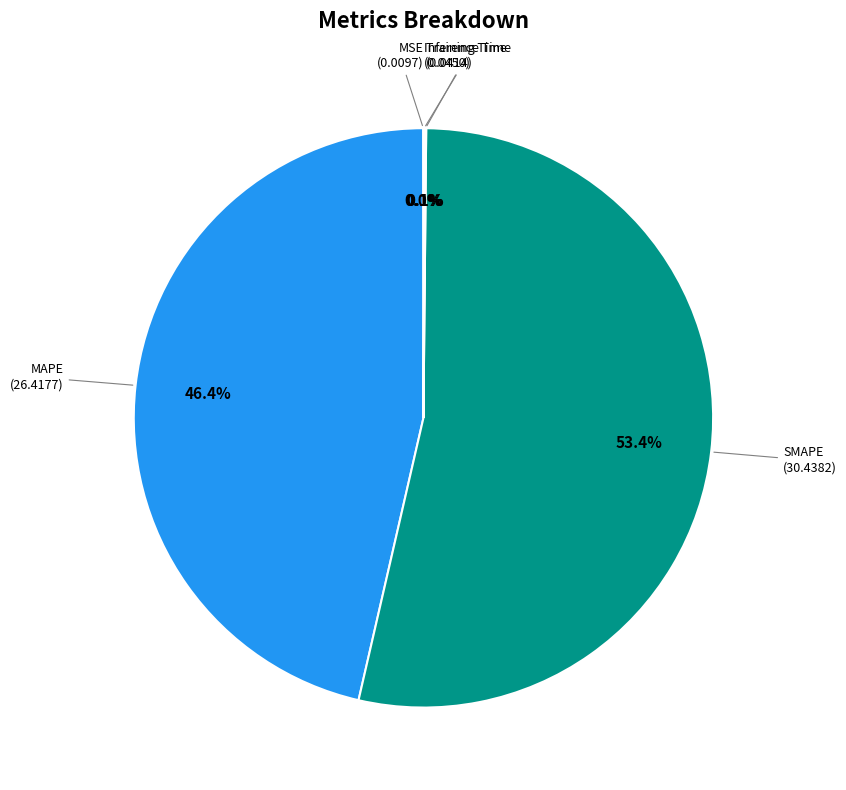

Does any single category account for the majority?

Yes